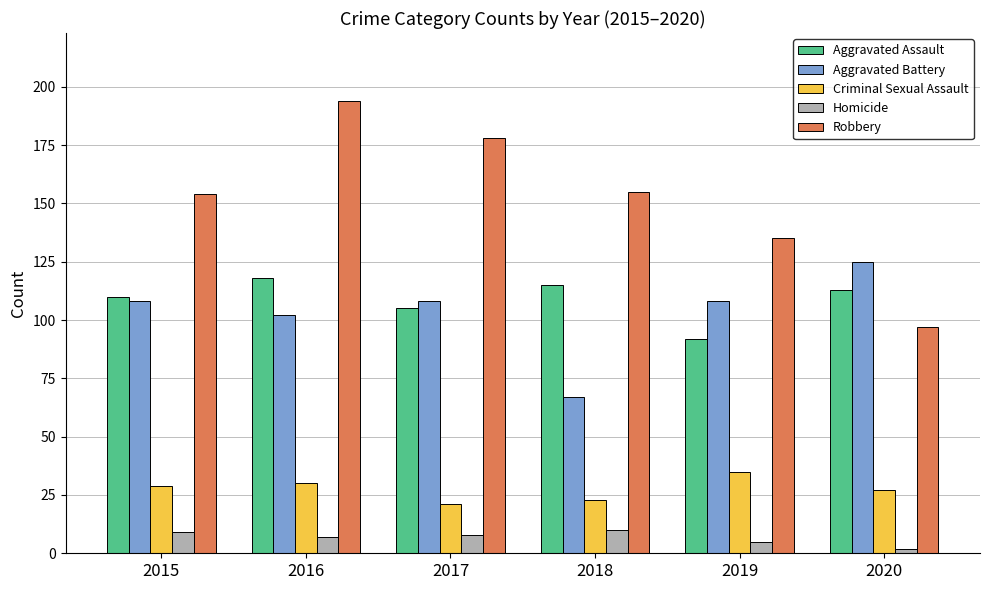

What is the value of the Robbery bar at the 2nd from the left?

194